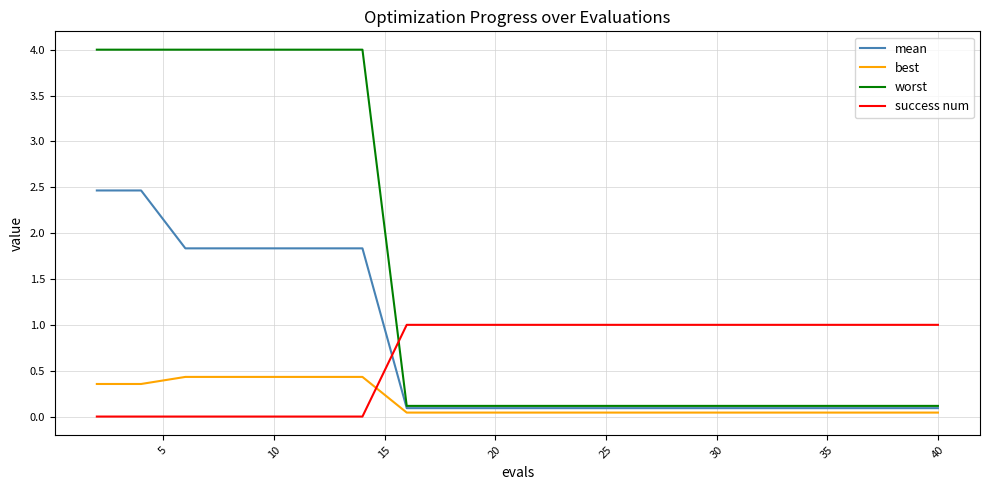

Which series has the largest total across all categories?

worst